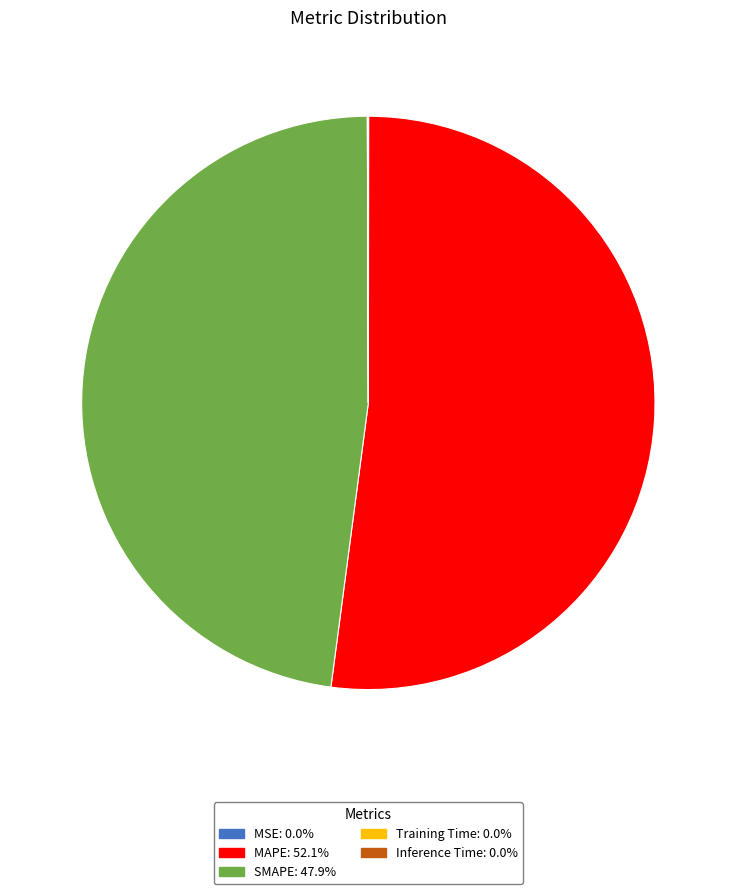

Which slice represents more than half of the pie?

MAPE